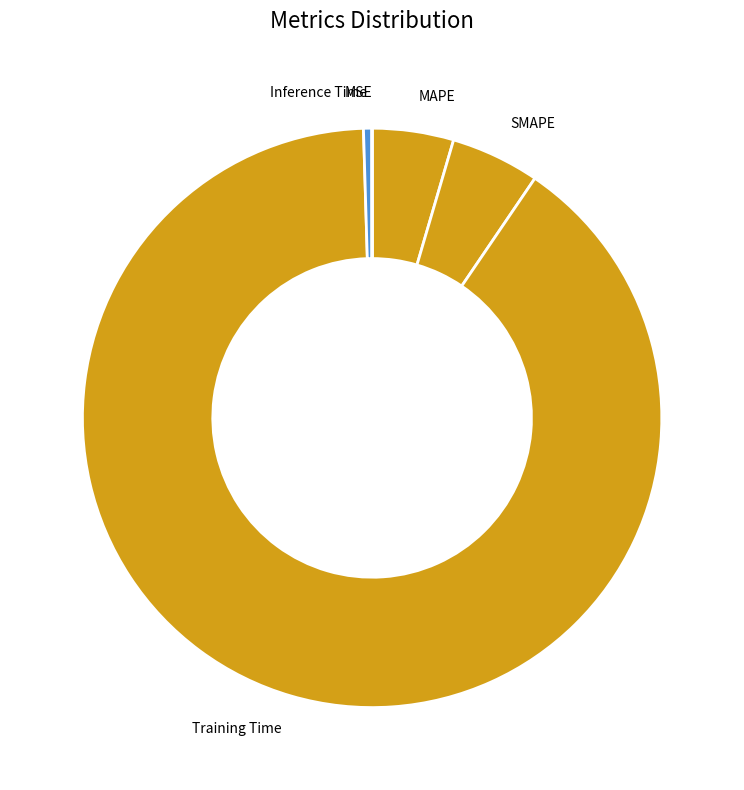

Between Training Time and MAPE, which is larger?

Training Time